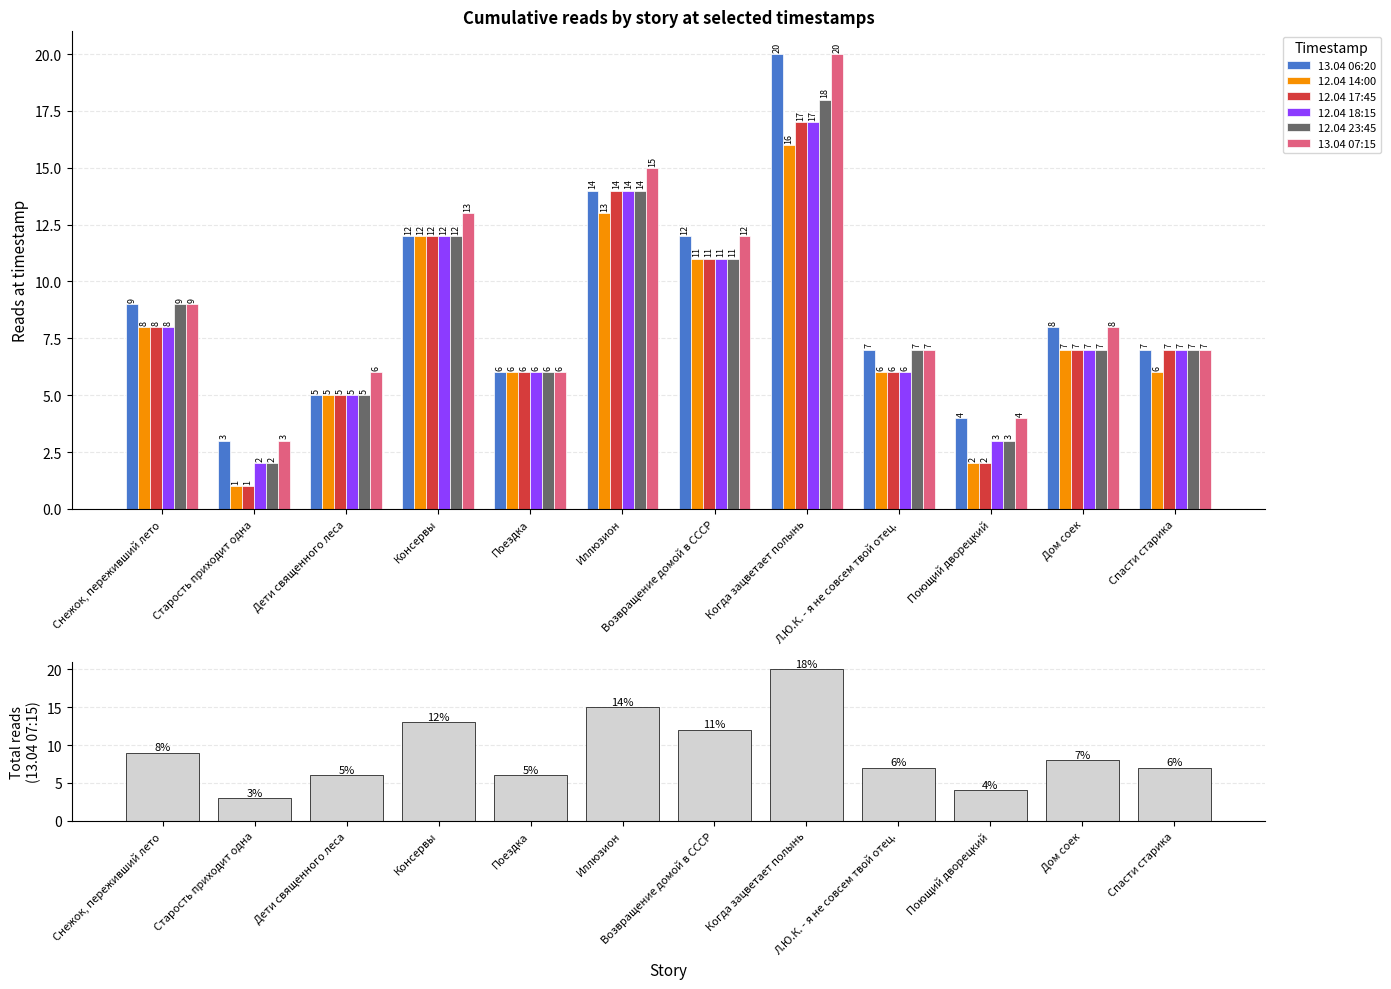

What is the greatest value displayed?

20